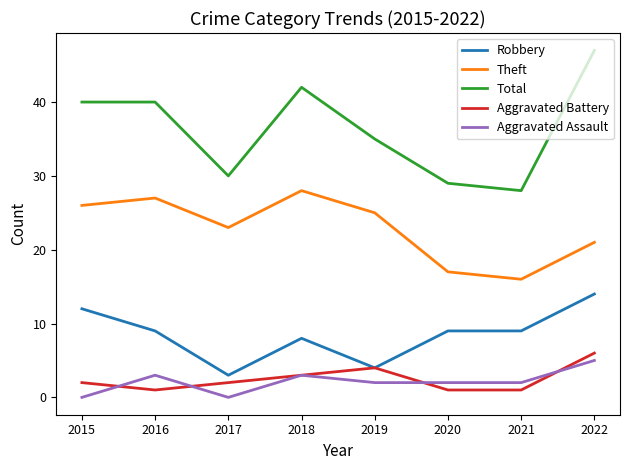

Which series has the largest total across all categories?

Total